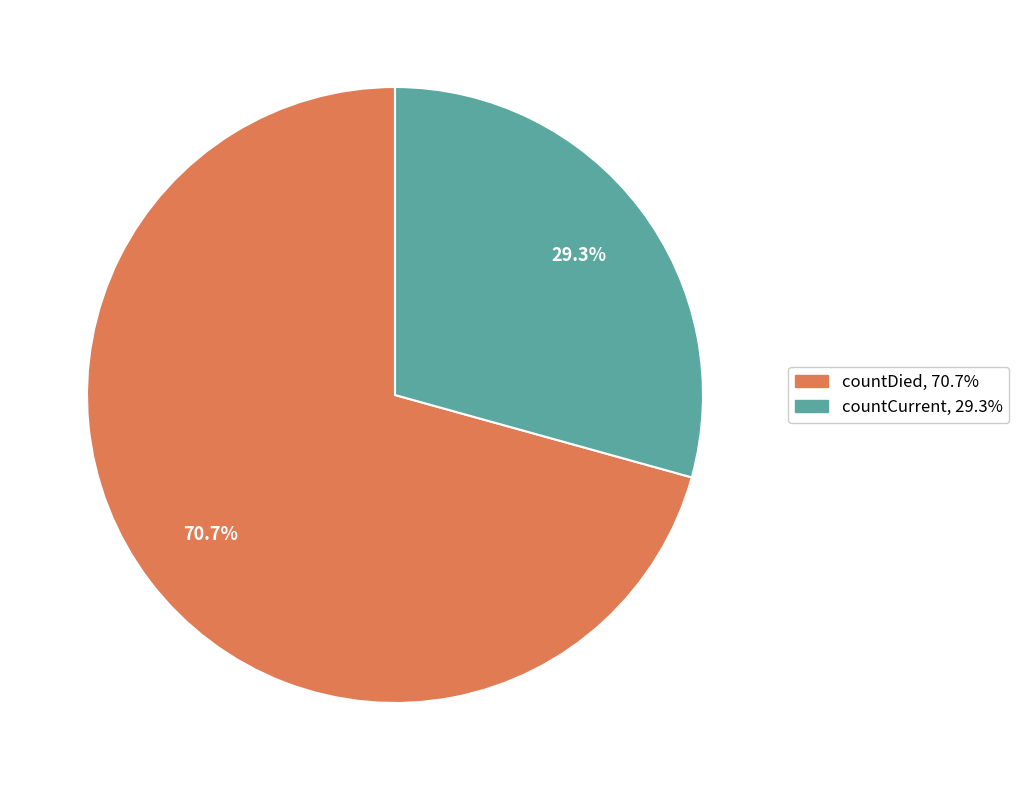

Which has a higher value, countDied or countCurrent?

countDied